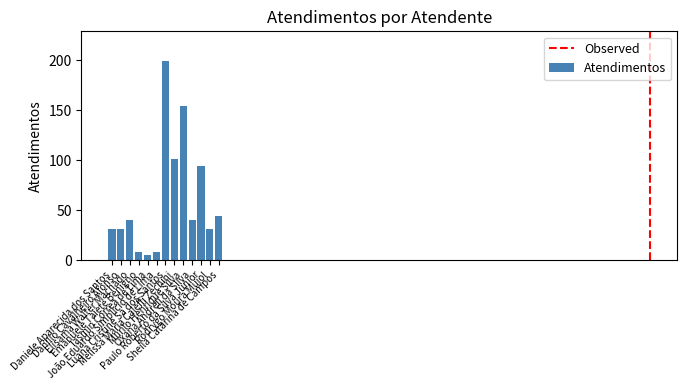

What is the average value?

60